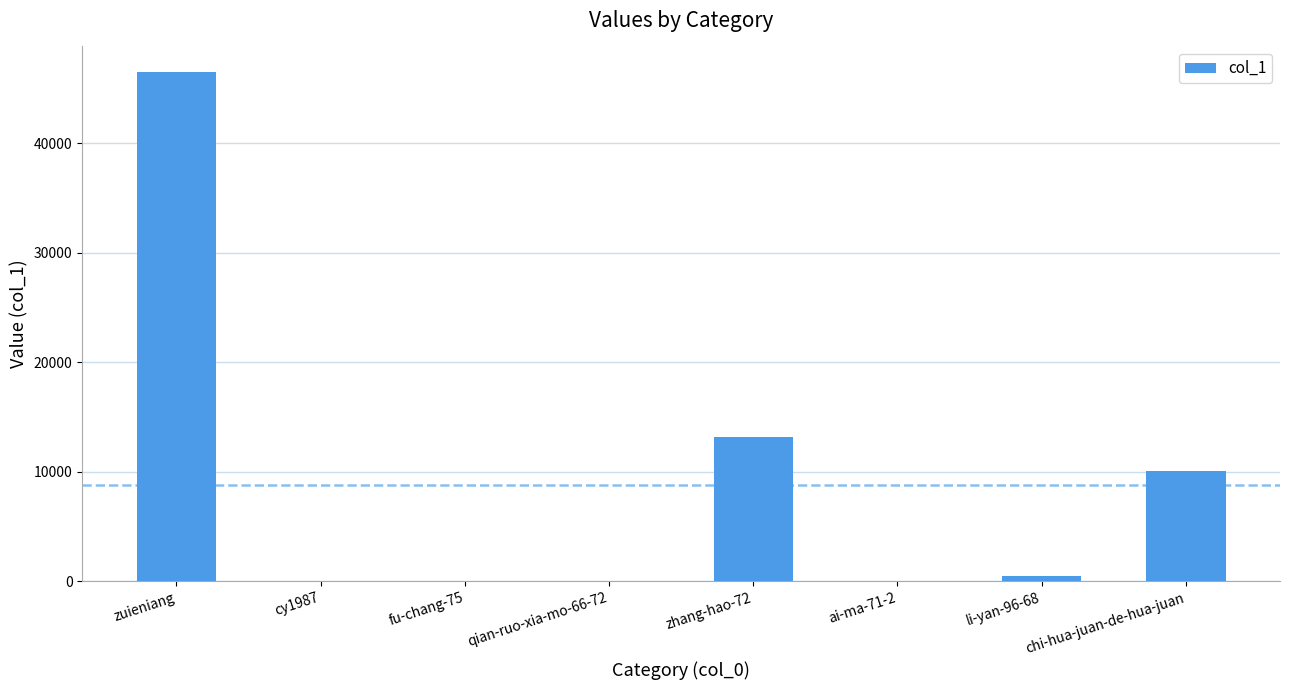

The value at zuieniang is 68194. True or false?

False